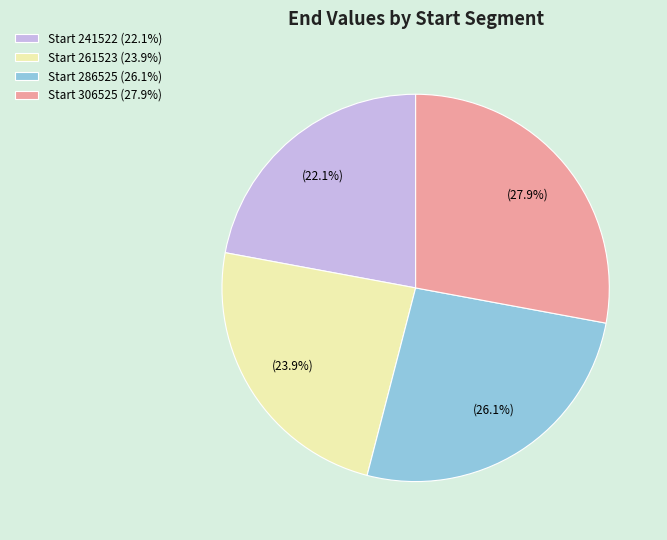

Approximately how many times larger is the value at Start 286525 (26.1%) compared to Start 241522 (22.1%)?

1.2